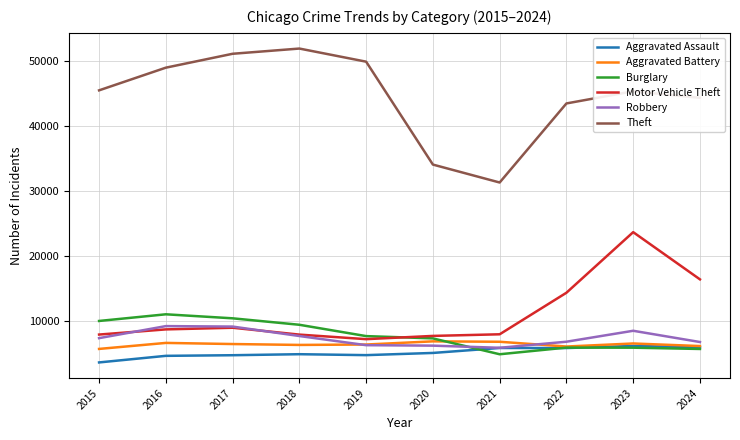

What is the difference between the maximum and minimum values in the Theft series?

20645